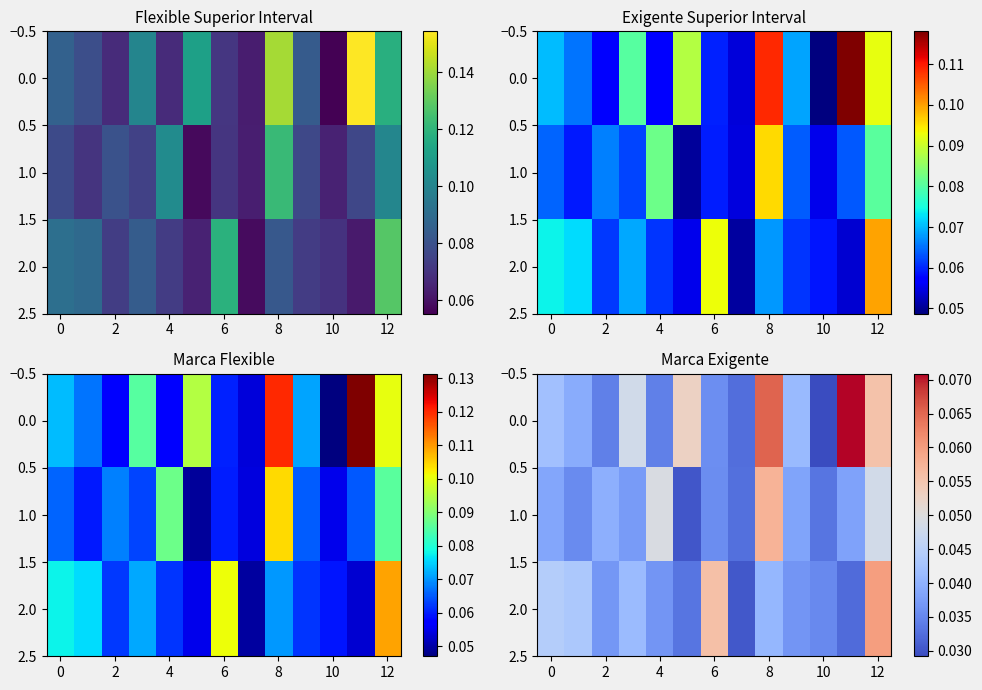

At how many categories does at least one series exceed 0?

13